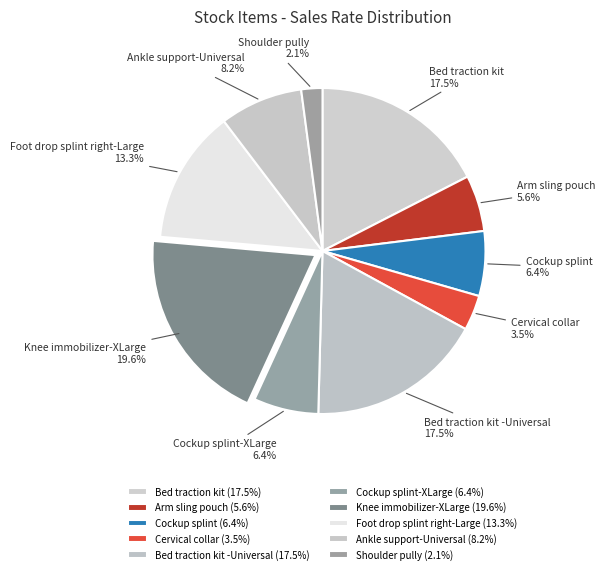

The Cockup splint slice represents 1% of the pie. True or false?

False